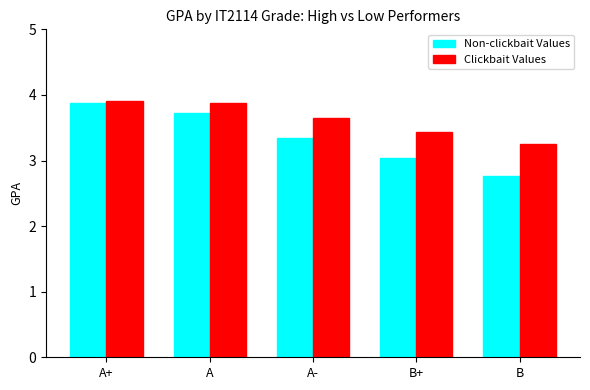

What position from the left is A?

2